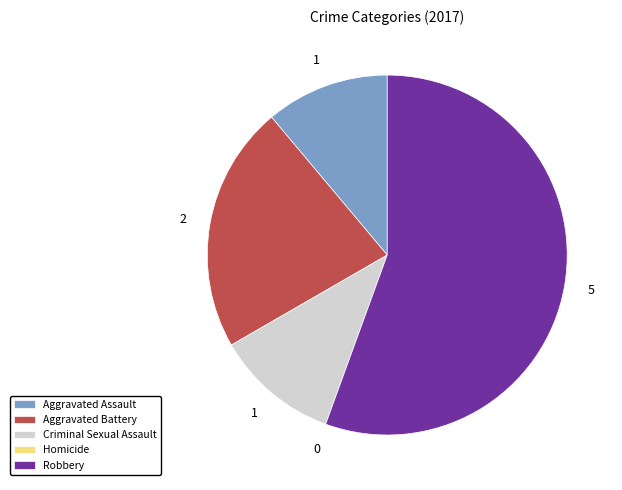

What is the ratio of the value at Aggravated Battery to the value at Criminal Sexual Assault?

2.0